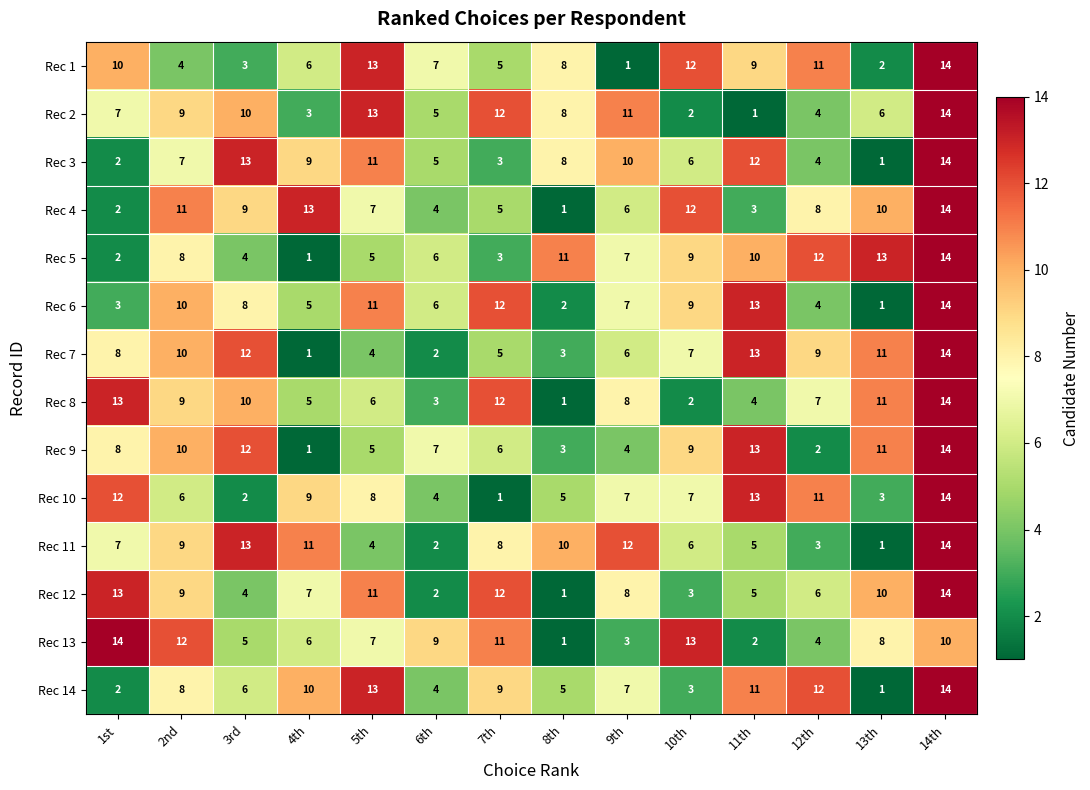

How many data points does each series have?

14